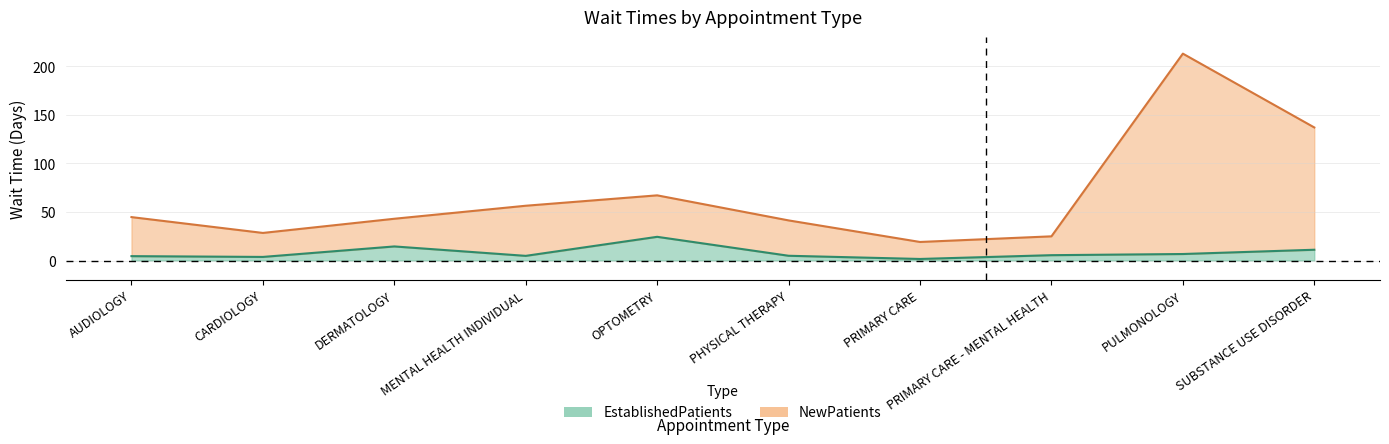

What is the spread (max minus min) of values at DERMATOLOGY?

28.5